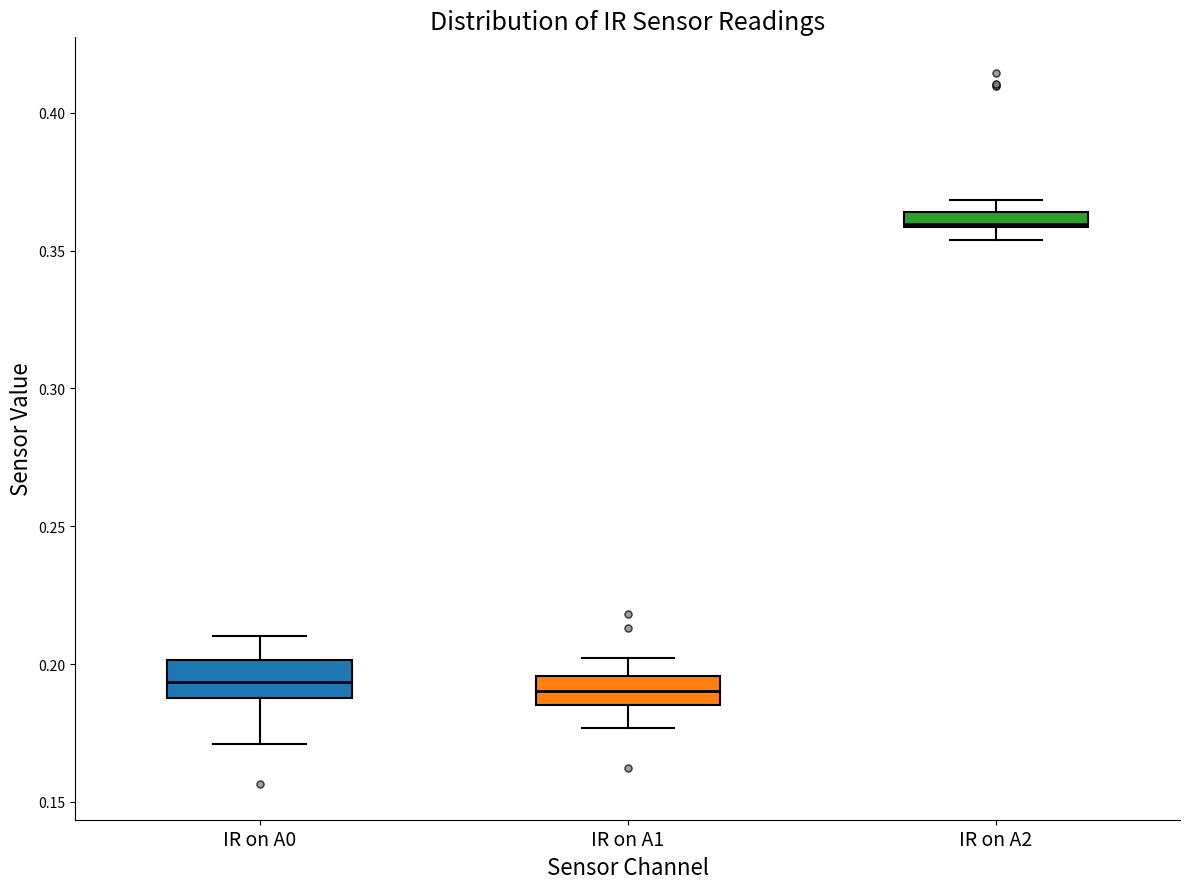

Which box has the highest median line?

IR on A2